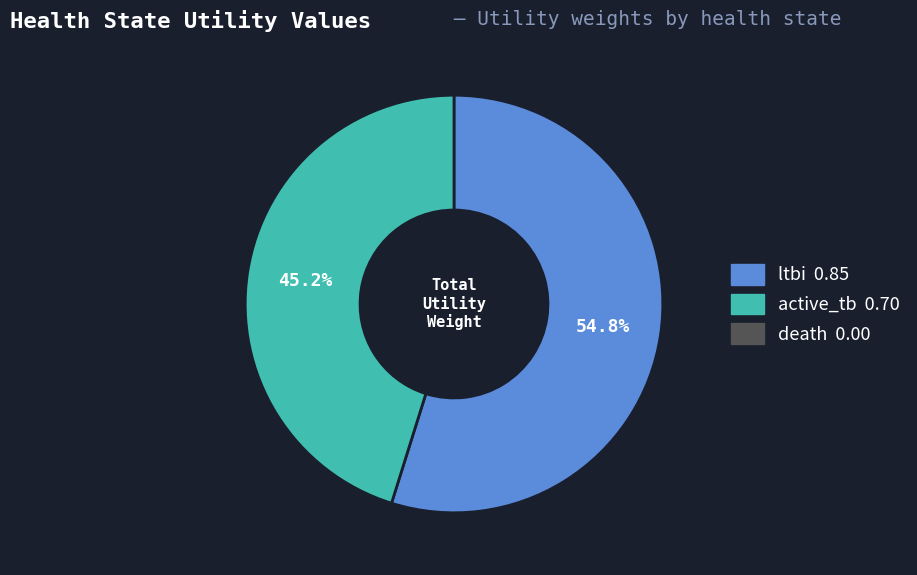

Is there a majority slice in this chart?

Yes